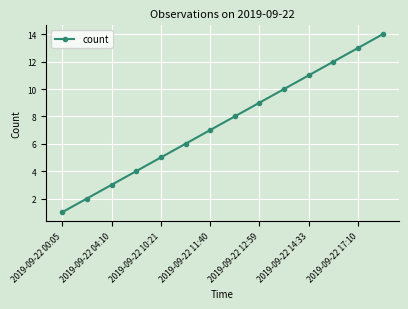

What is the average value?

8